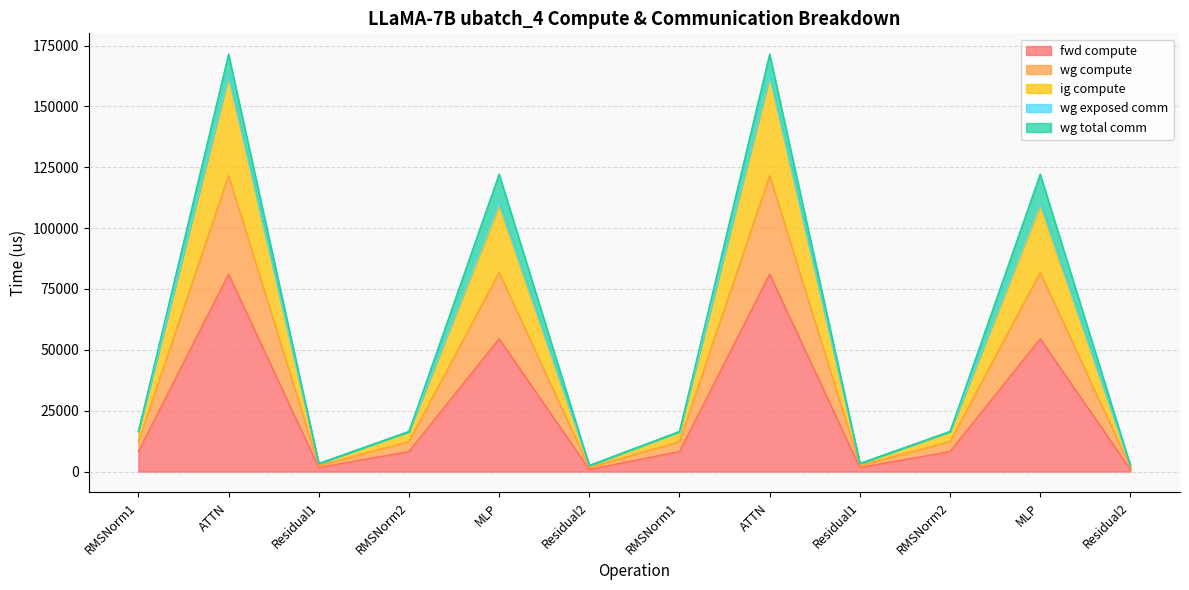

Where is wg compute nearest to the value 82277?

MLP